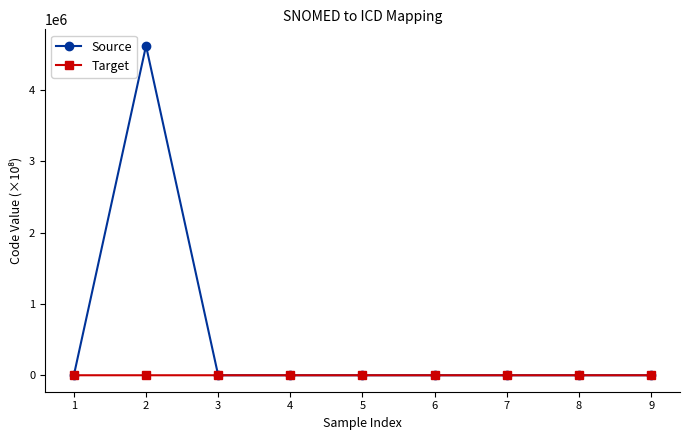

What is the average value of the Target series?

10.8